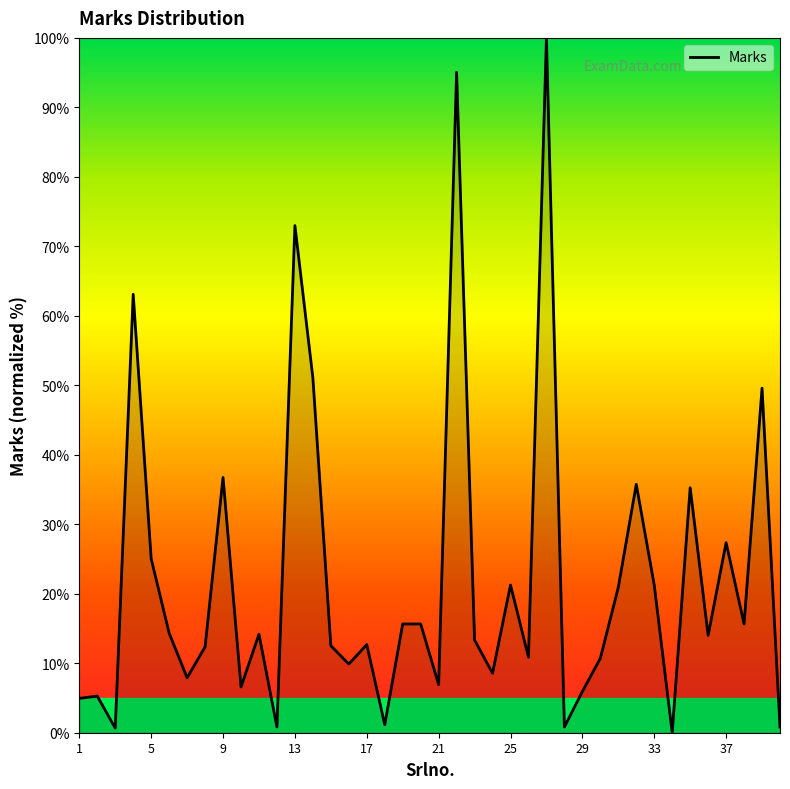

What is the difference between the maximum and minimum values?

100.0